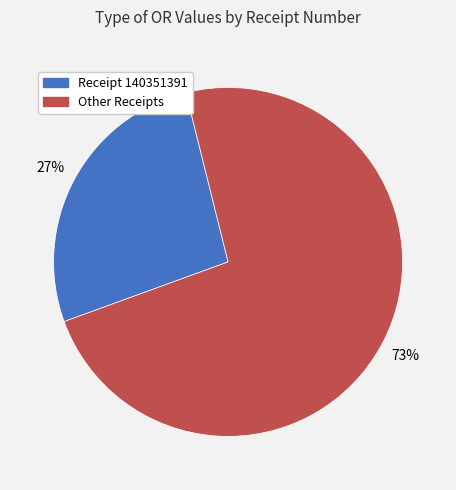

Is there a majority slice in this chart?

Yes